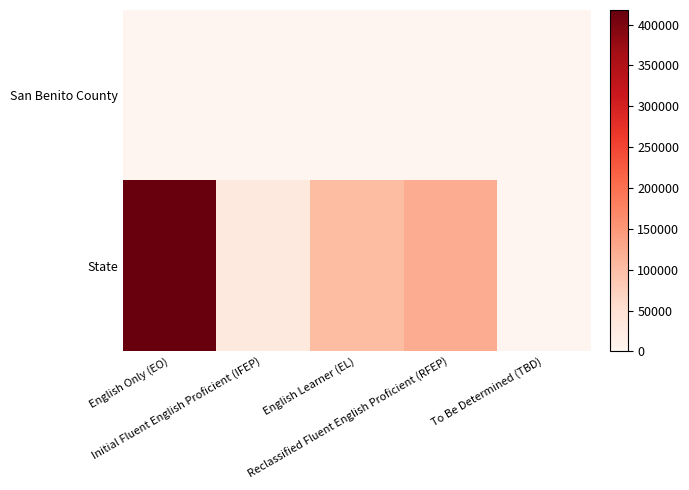

What is the total value across all series at To Be Determined (TBD)?

1598